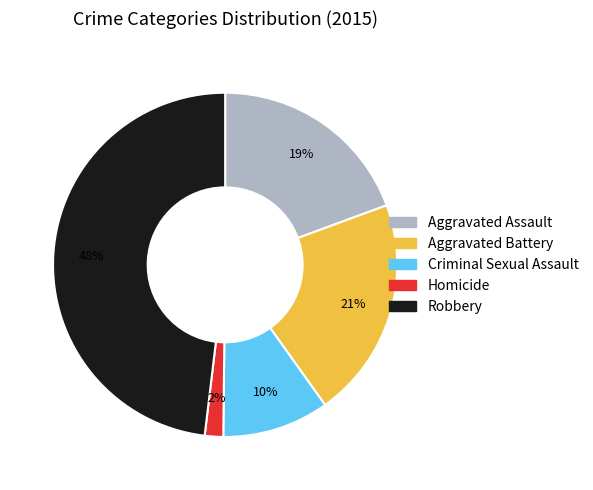

The Criminal Sexual Assault slice represents 10% of the pie. True or false?

True